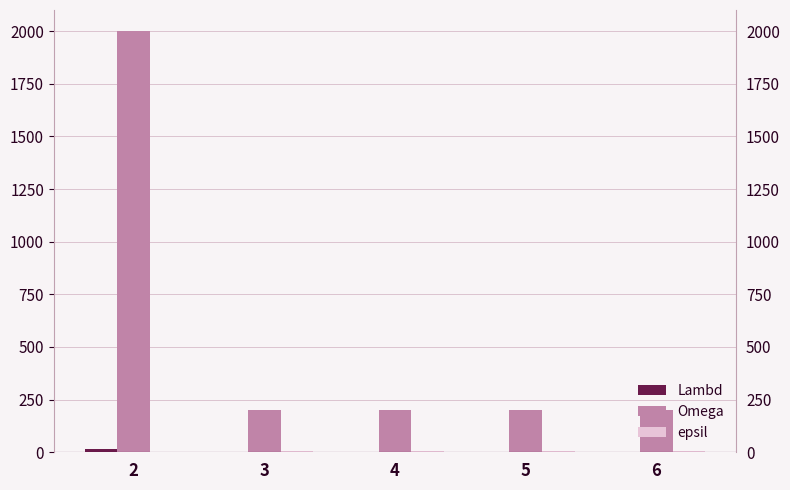

How many data points in epsil are less than 7?

1